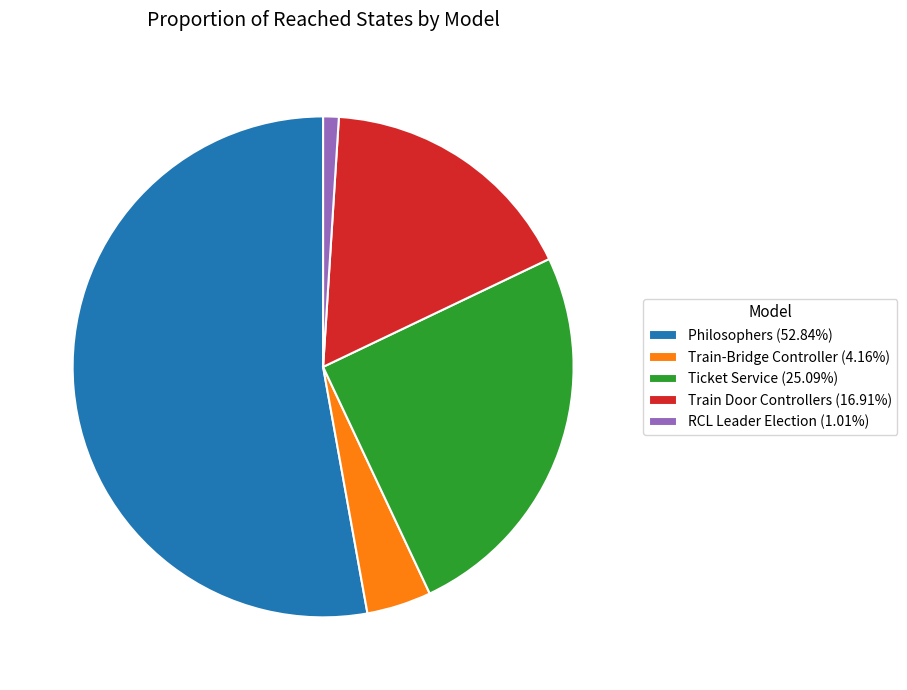

Is Philosophers the majority of the pie?

Yes